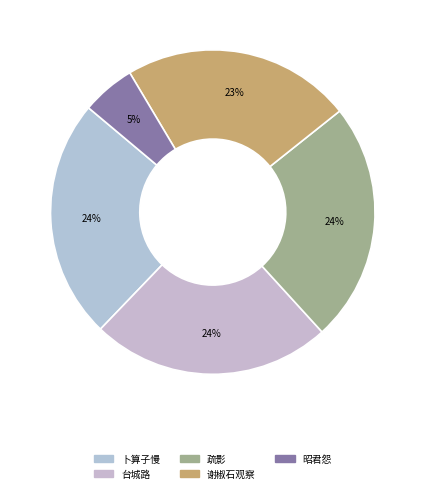

How many slices are in this pie chart?

5